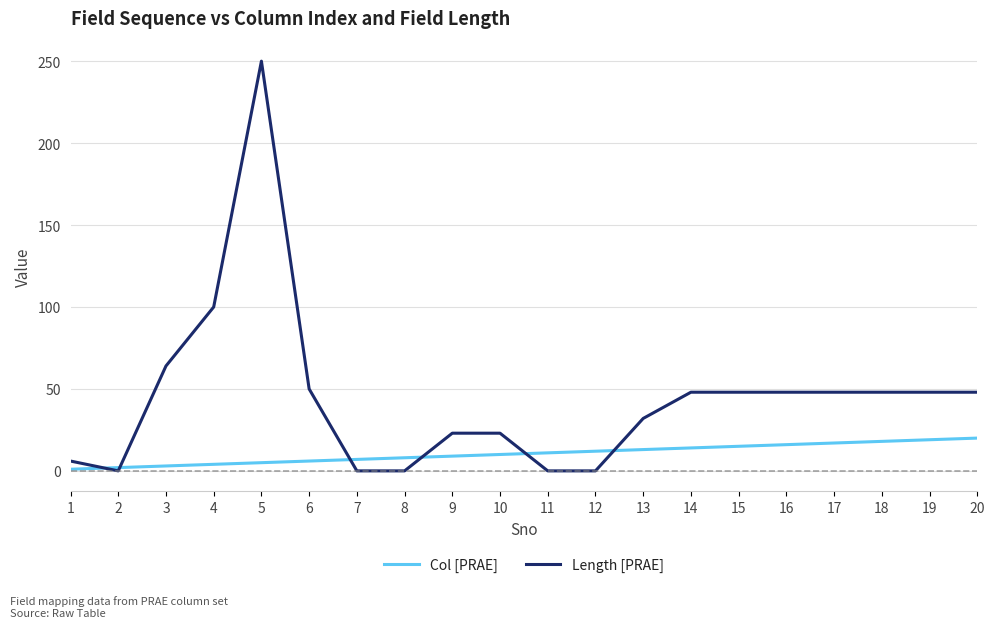

At which label is Length [PRAE] closest to 125?

4